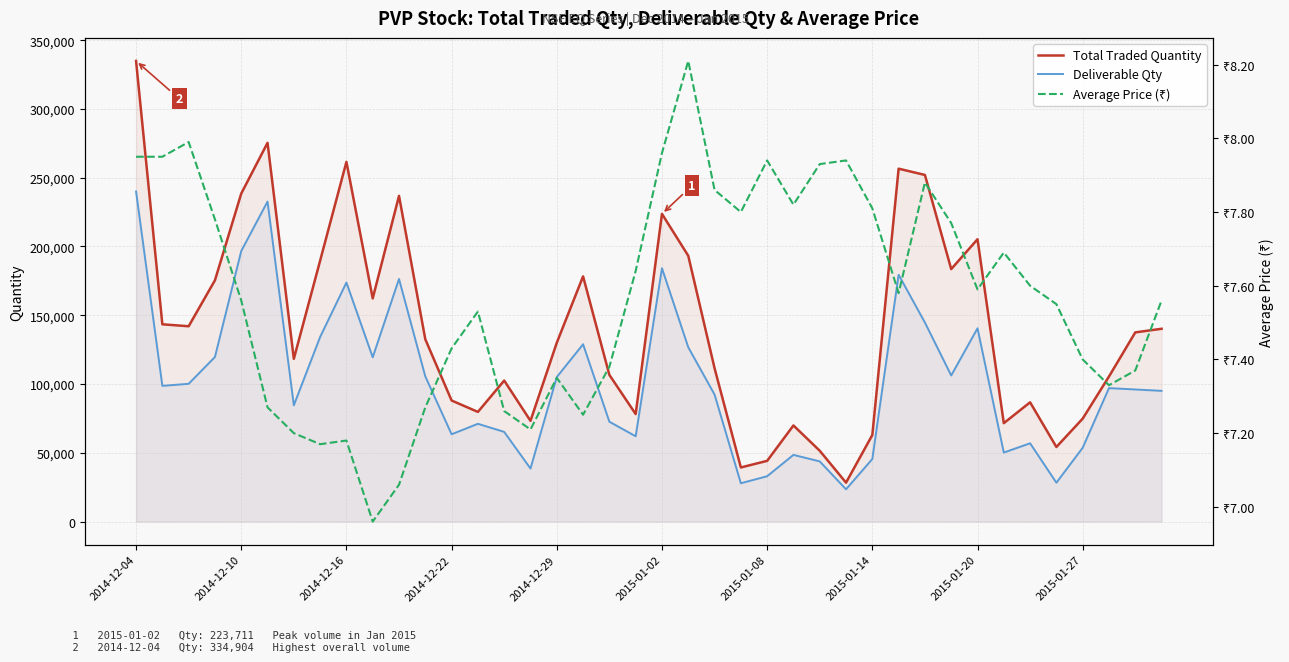

What are all the series names shown in the legend?

Total Traded Quantity, Deliverable Qty, Average Price (₹)